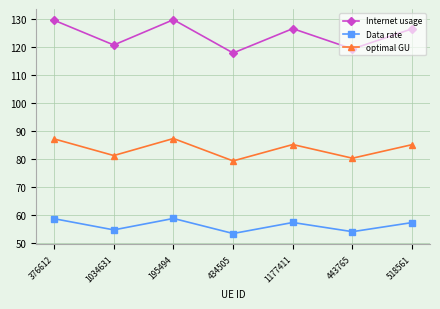

Read the Internet usage value at 195494.

129.9